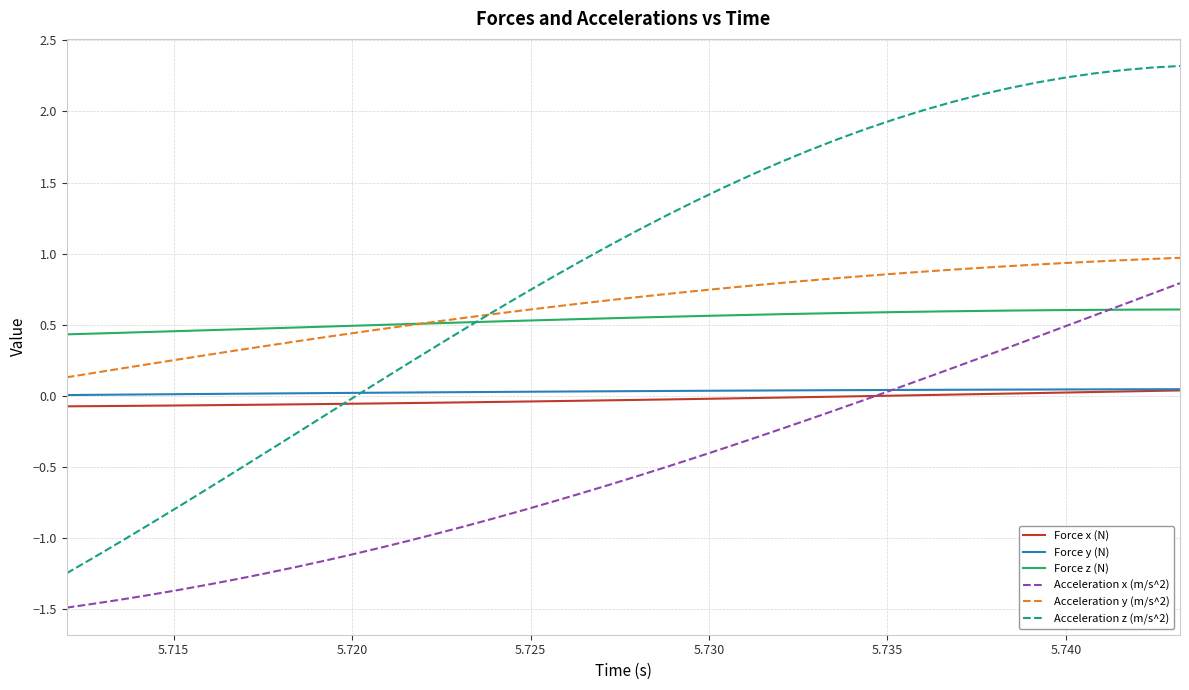

What is the greatest value displayed?

2.3